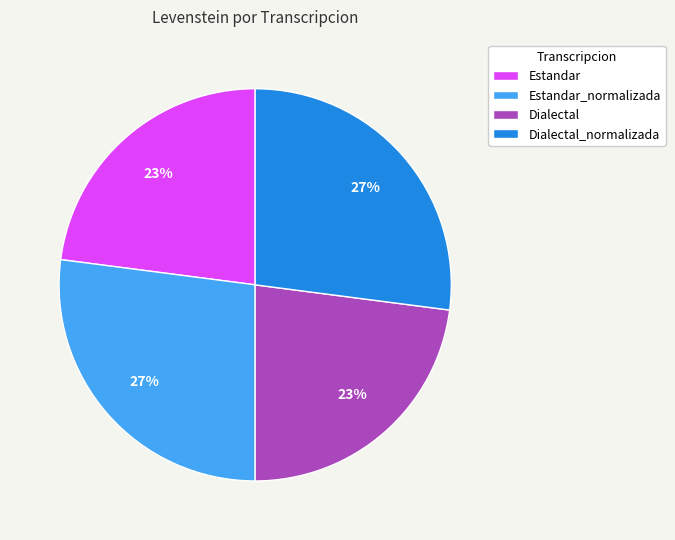

Is the sum of Dialectal and Estandar greater than half?

No